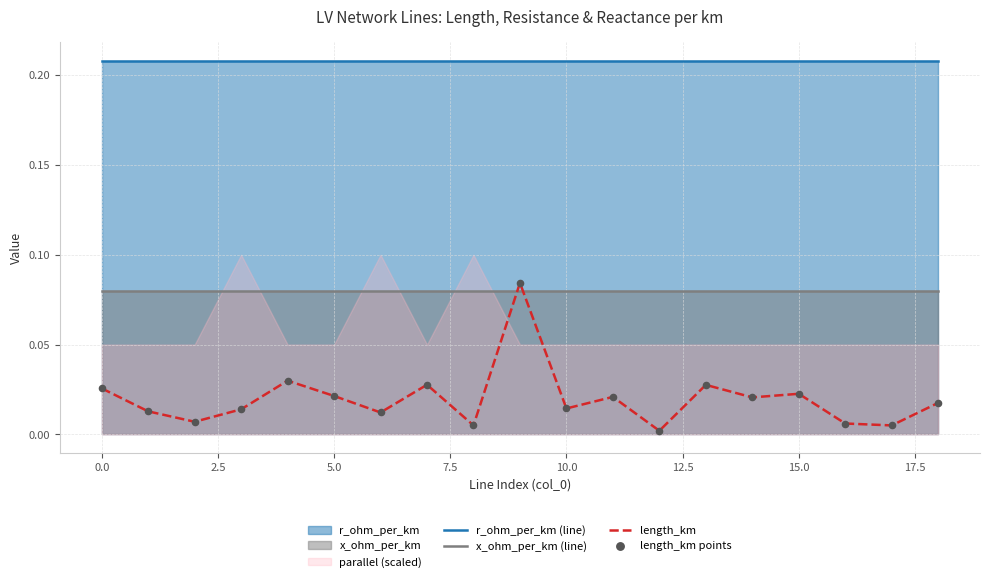

At how many categories does at least one series exceed 0?

19